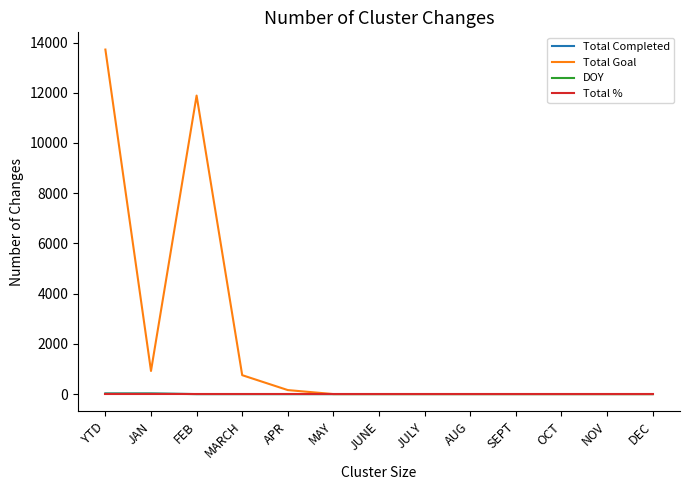

The Total Completed series shows 0 at JUNE. True or false?

True